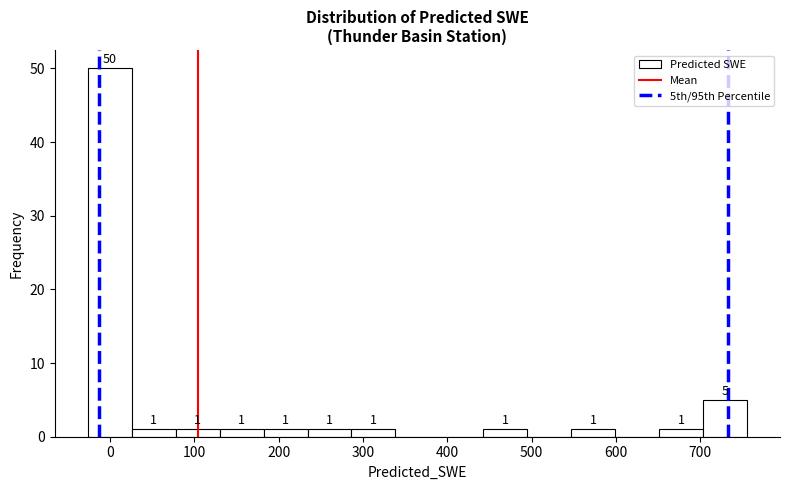

Which range on the x-axis has the tallest bar?

-30 to 30